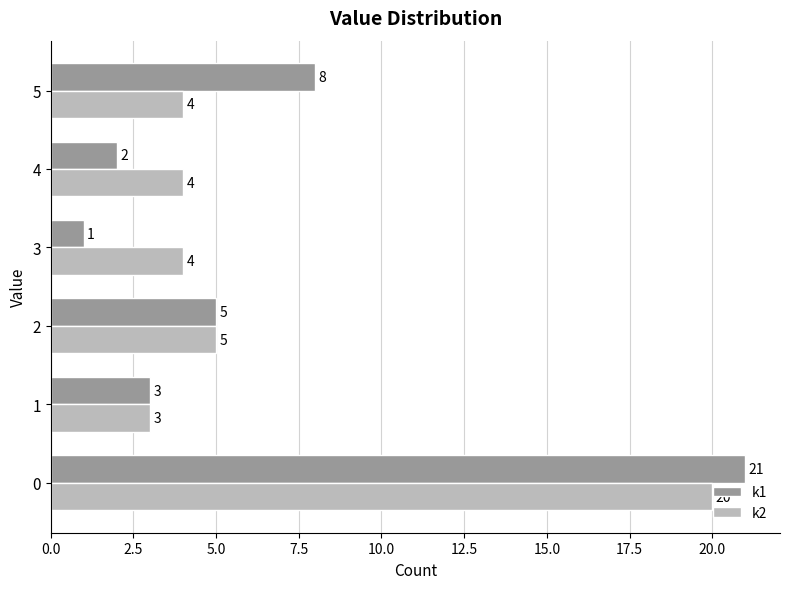

List the series in order of their peak value, highest first.

k1, k2